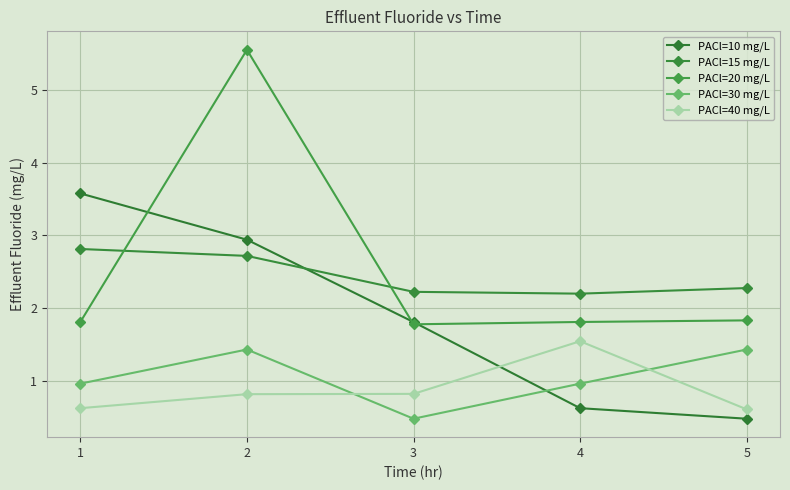

What is the highest value of the PACl=40 mg/L series?

1.5